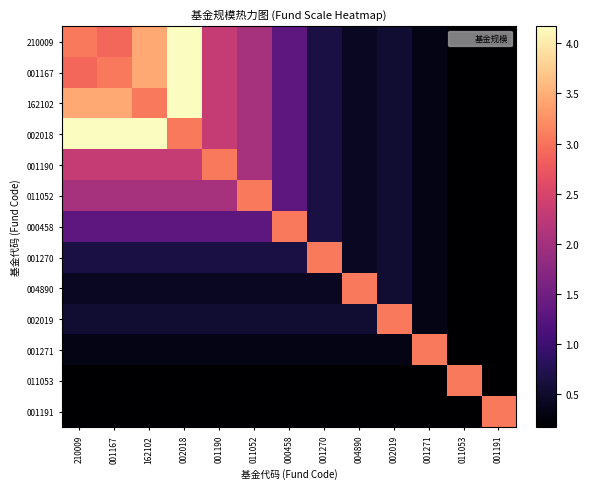

At how many categories does at least one series exceed 1?

13